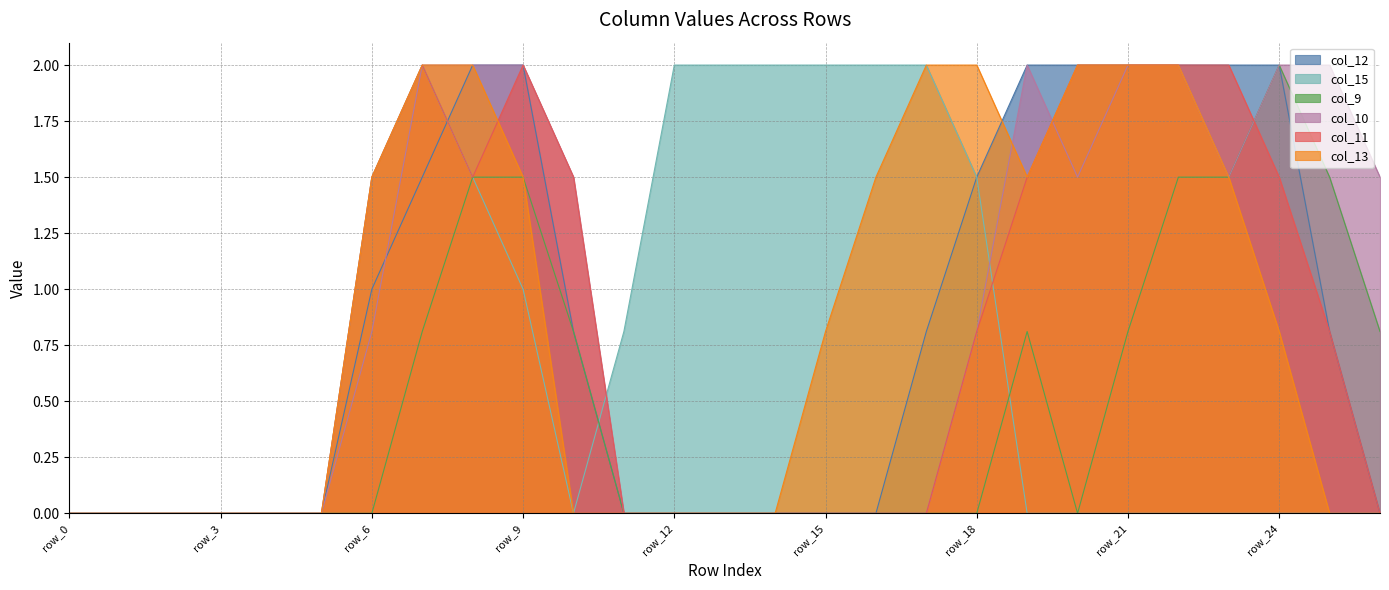

What is the difference between the maximum and minimum values in the col_15 series?

2.0